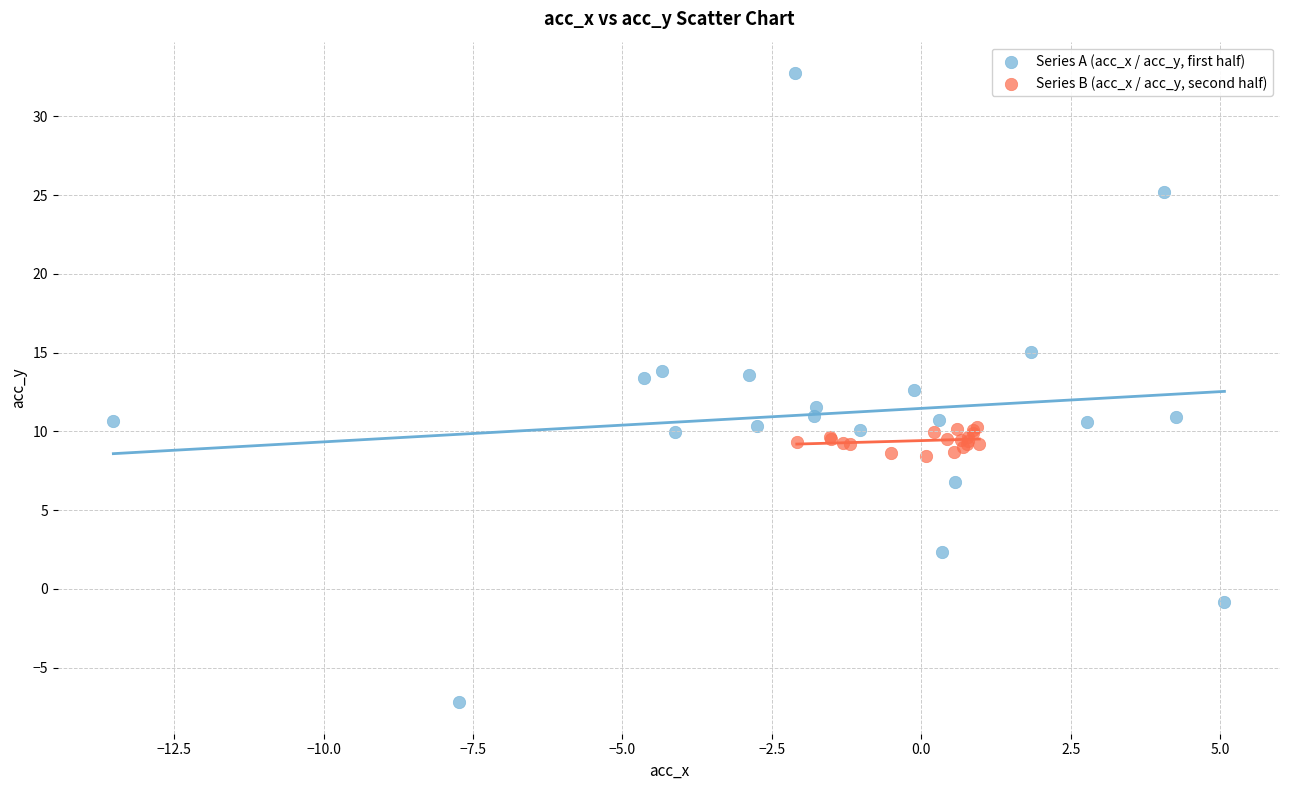

Which series has the widest spread of Y values?

Series A (acc_x / acc_y, first half)